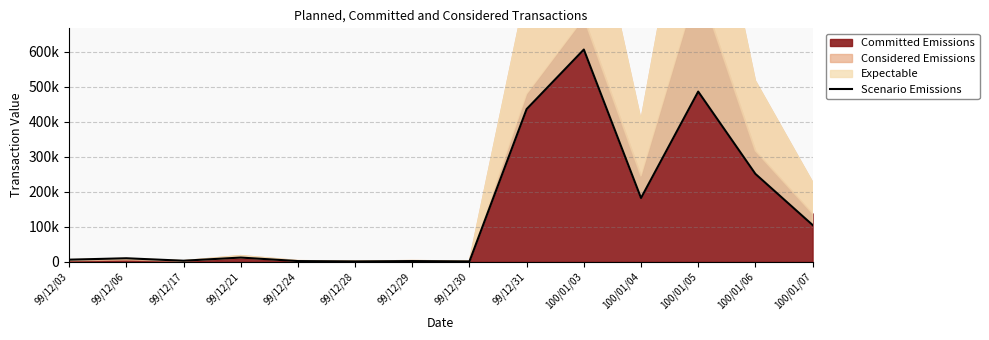

Read the value at 100/01/05, to the nearest 10.

486000